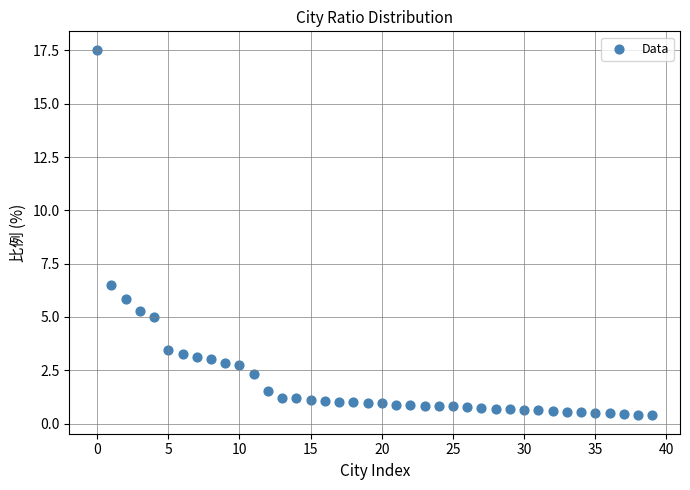

What Y value in the scatter plot is closest to 8?

6.5